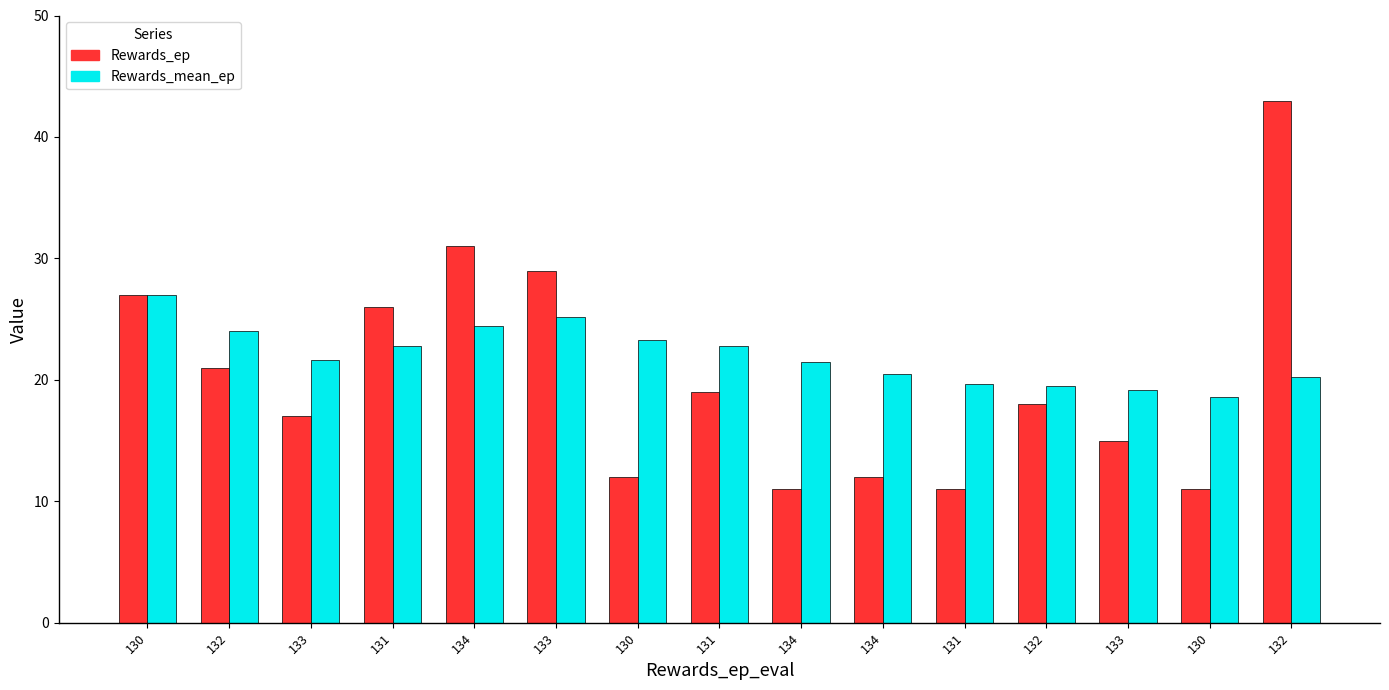

The Rewards_mean_ep series shows 21.4 at 134. True or false?

True